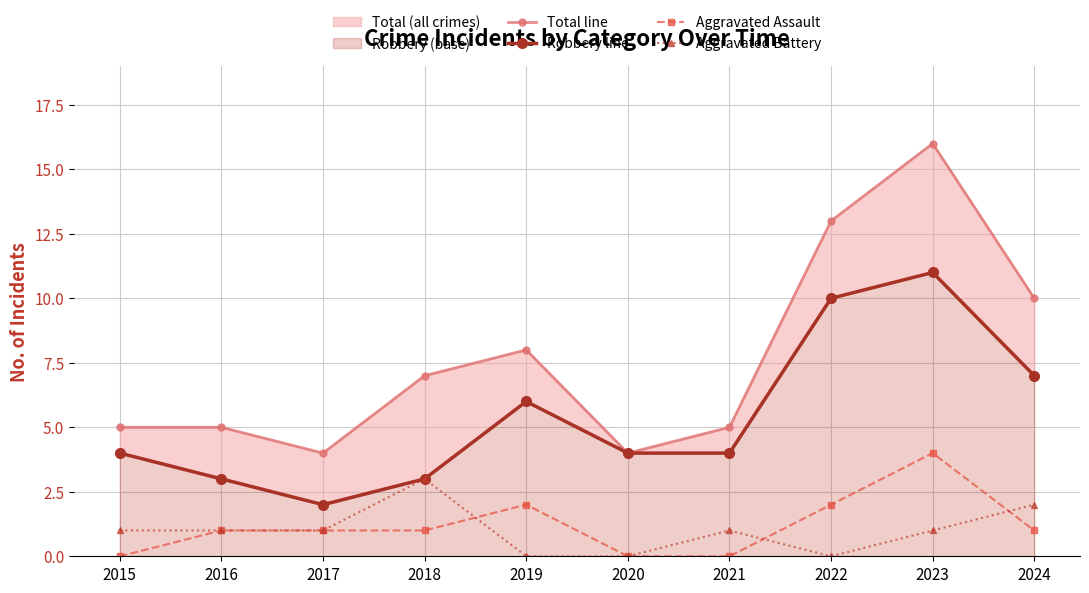

The value of Robbery line at 2016 is 3. True or false?

True